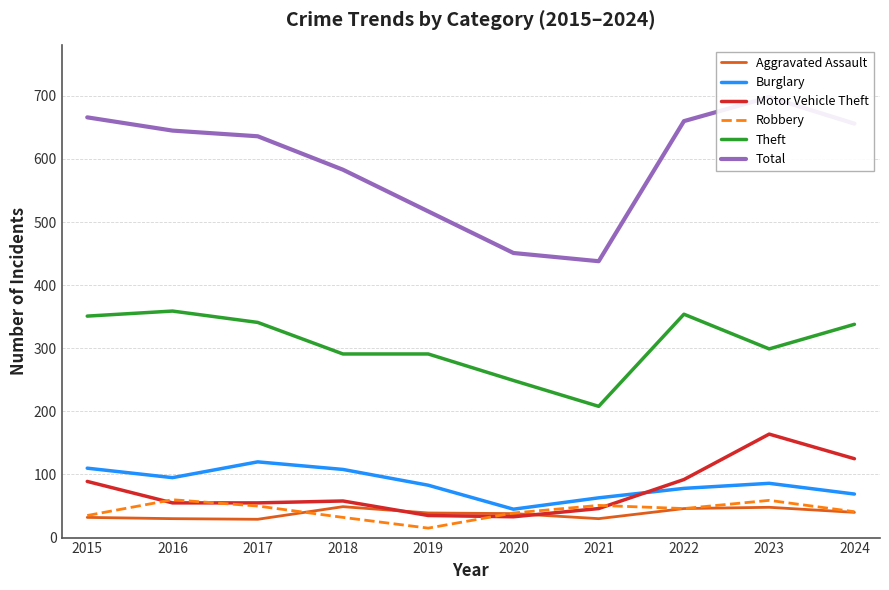

What is the total value across all series at 2017?

1231